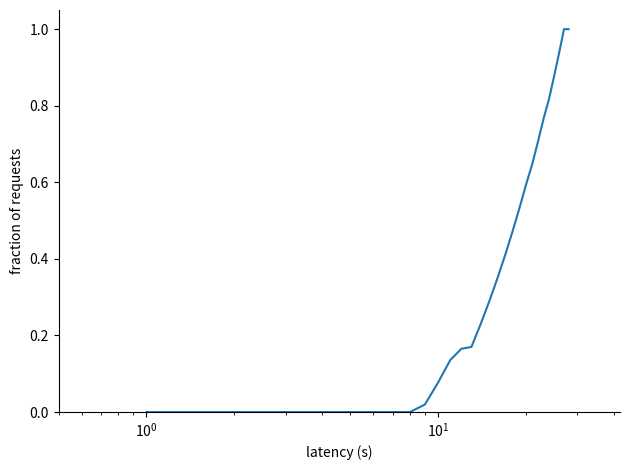

What is the greatest value displayed?

1.0